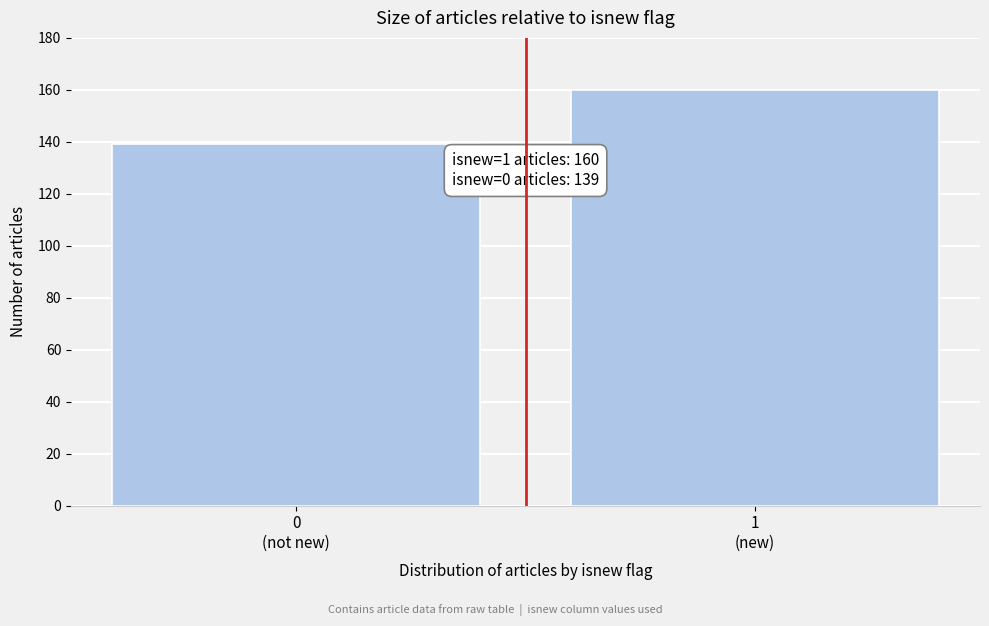

Reading left to right, transcribe all the data shown in this chart.

139	160